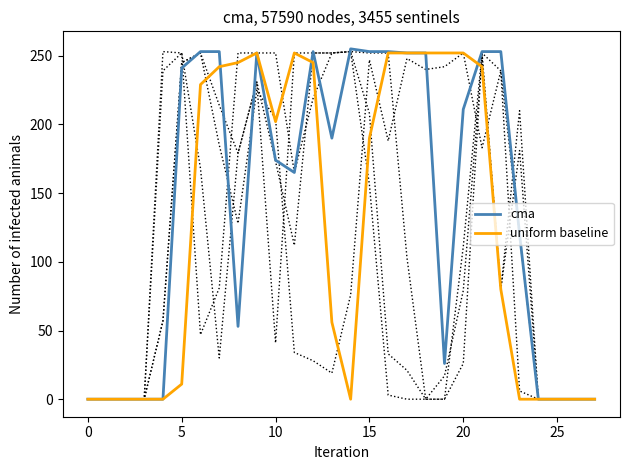

Where is the first local maximum for cma?

9